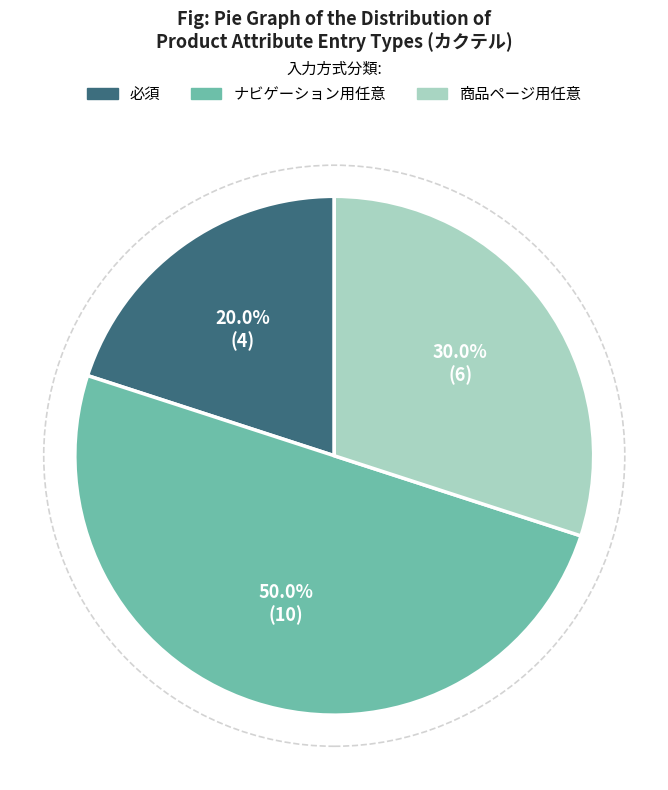

Rank the categories by value from highest to lowest.

ナビゲーション用任意, 商品ページ用任意, 必須